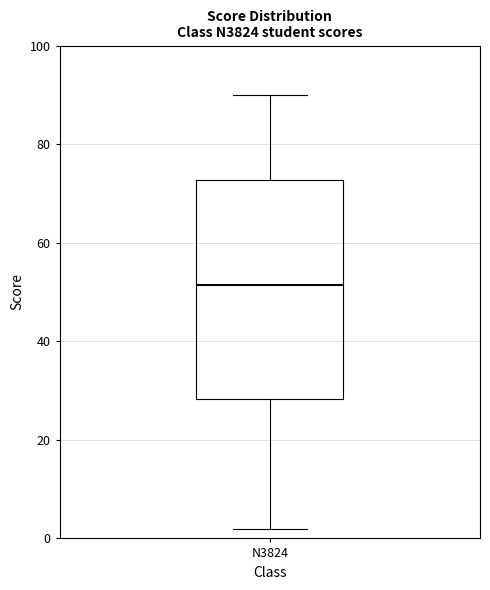

Transcribe this box plot: give where the median line is, the range the box spans, and where the two whiskers end, as read against the y-axis. The values are not printed on the chart, so give them approximately, as read against the axis.

median 52, box 28 to 72, whiskers 2 to 90